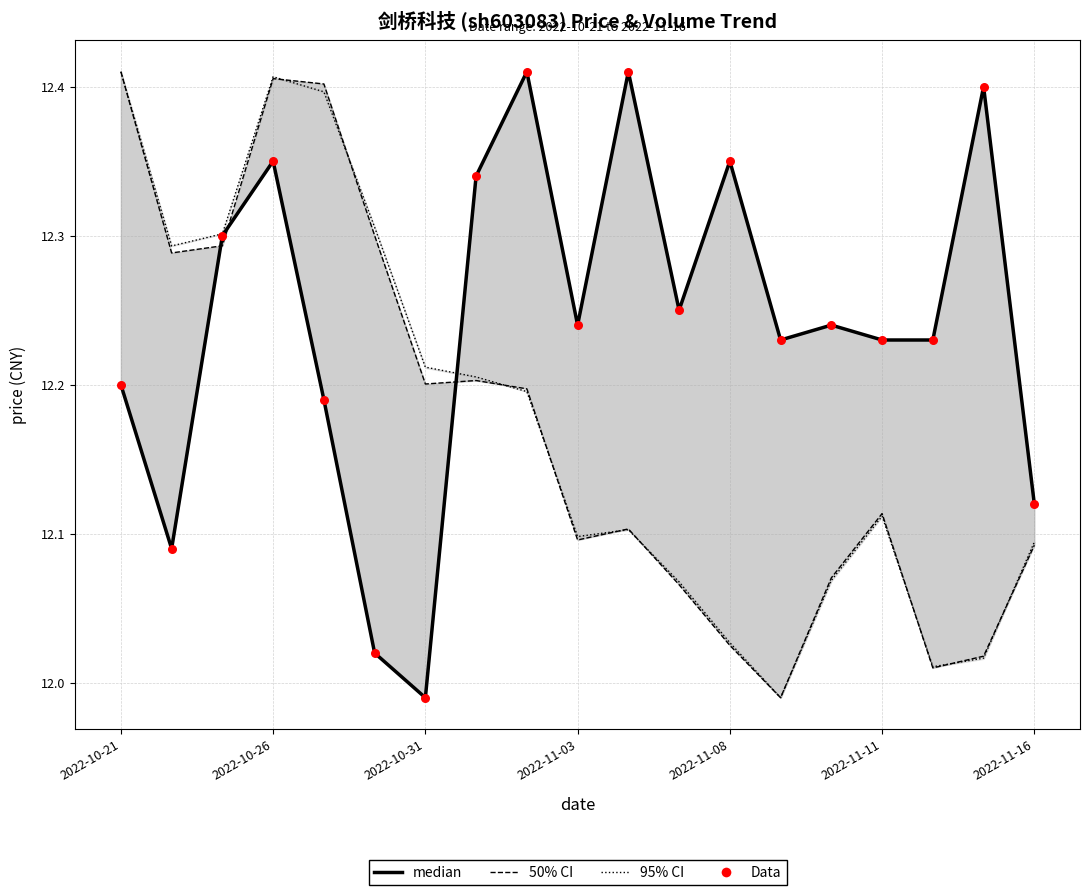

Which series has the largest total across all categories?

median